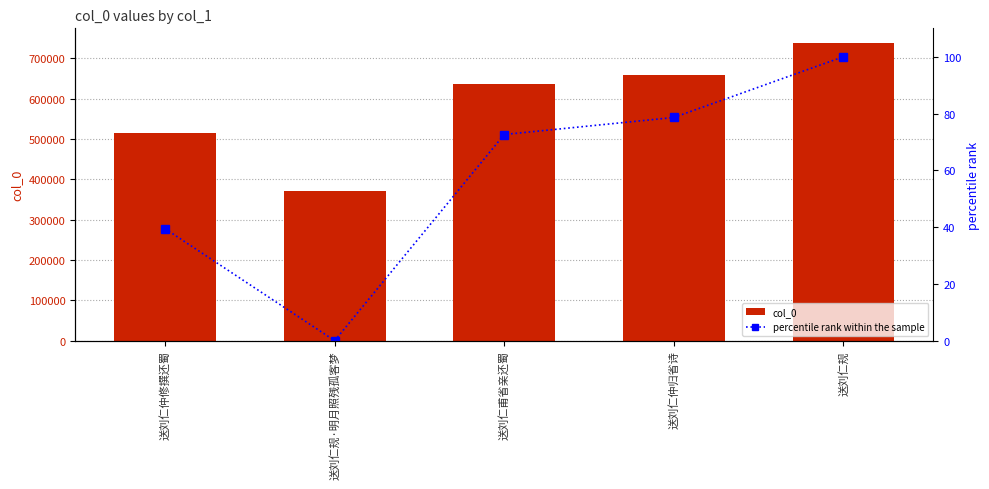

What is the average value of the percentile rank within the sample series?

58.1